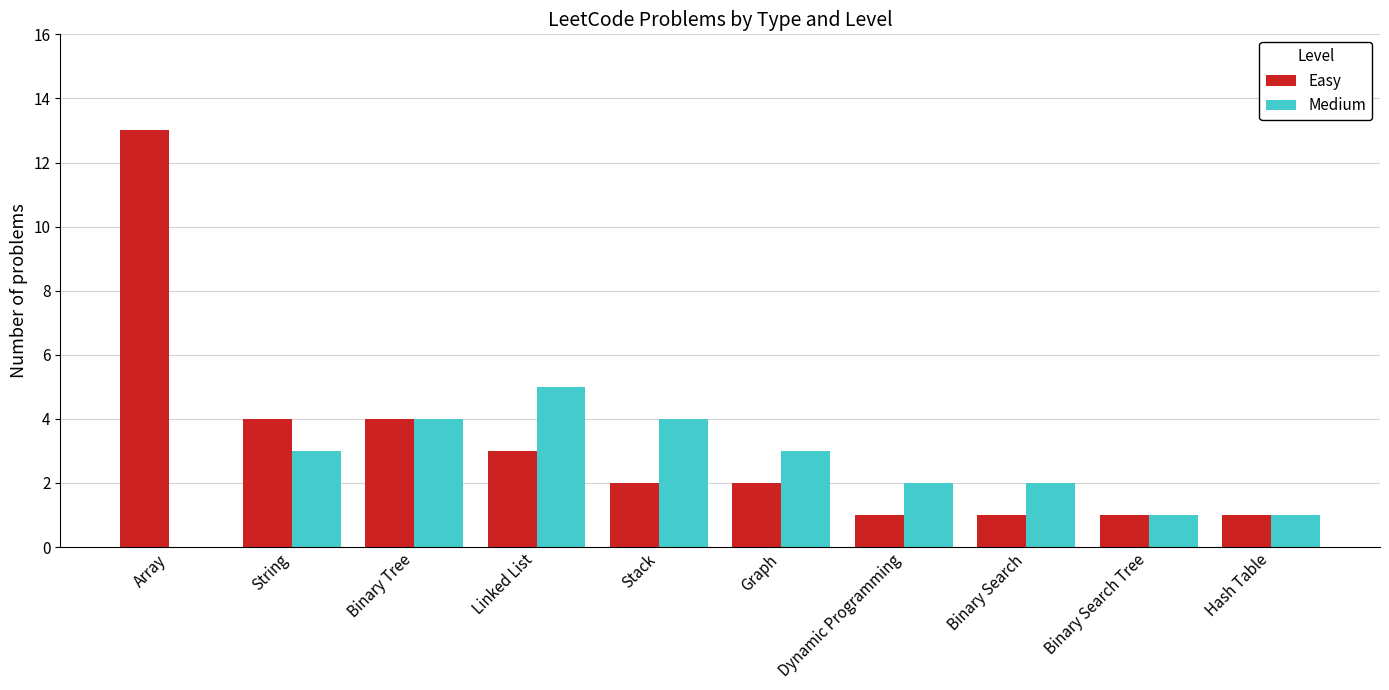

Is the value of Easy at Hash Table greater than the value of Medium at Binary Tree?

No